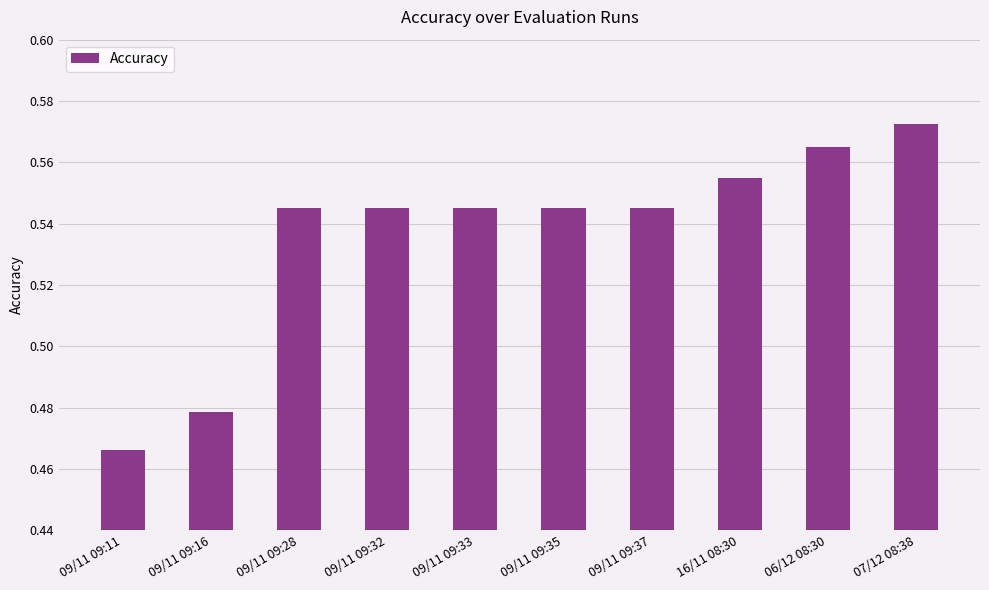

The value at 09/11 09:37 is 0.8. True or false?

False